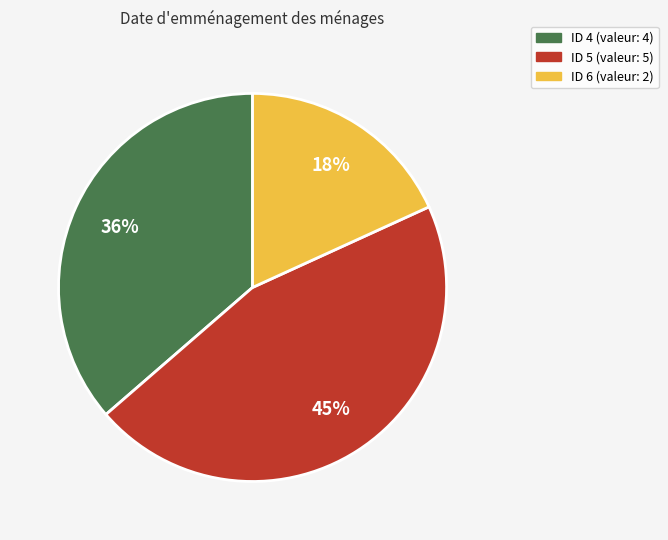

To the nearest percent, what is the difference between the largest and smallest slice percentages?

27%